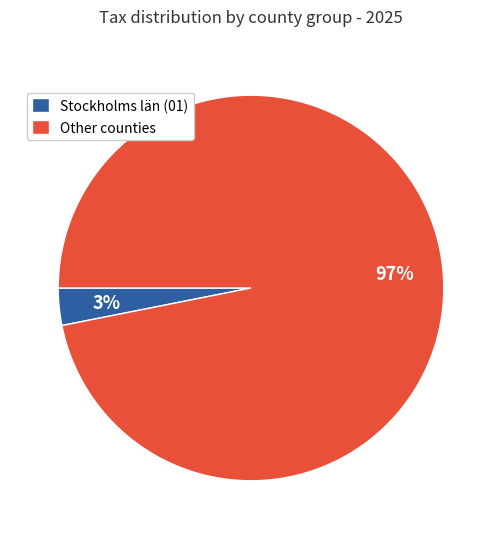

Is Other counties the majority of the pie?

Yes